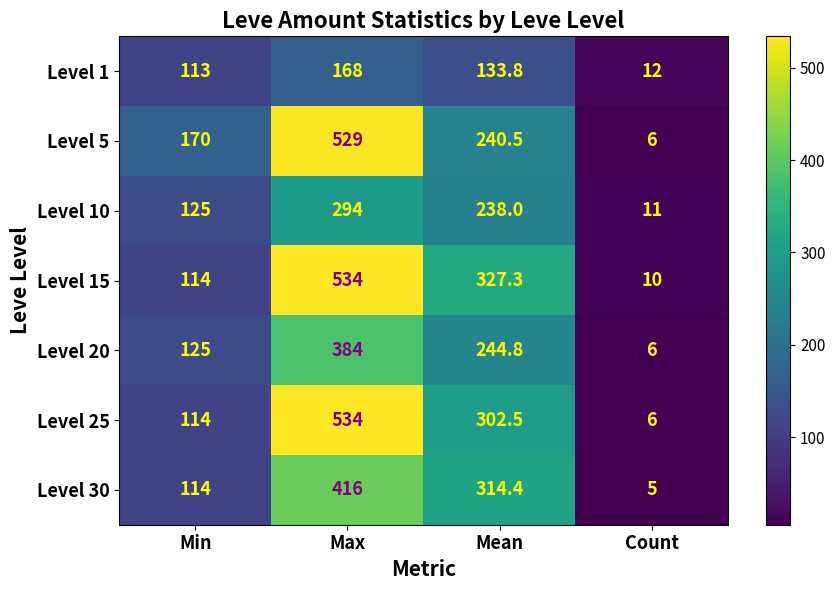

What is the difference between the maximum and minimum values in the Level 25 series?

528.0